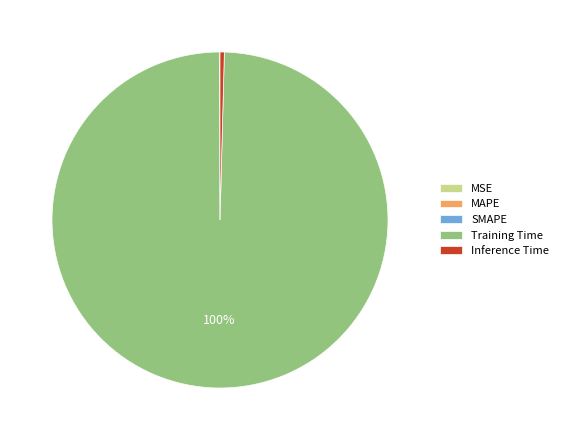

To the nearest percent, what is the average slice percentage?

20%